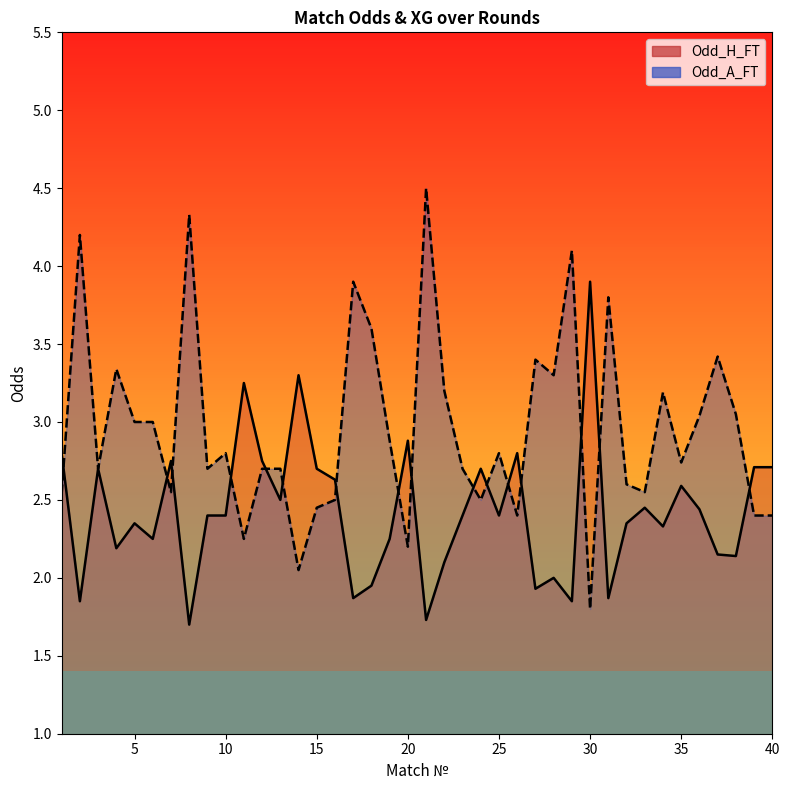

Which series has the largest total across all categories?

Odd_A_FT